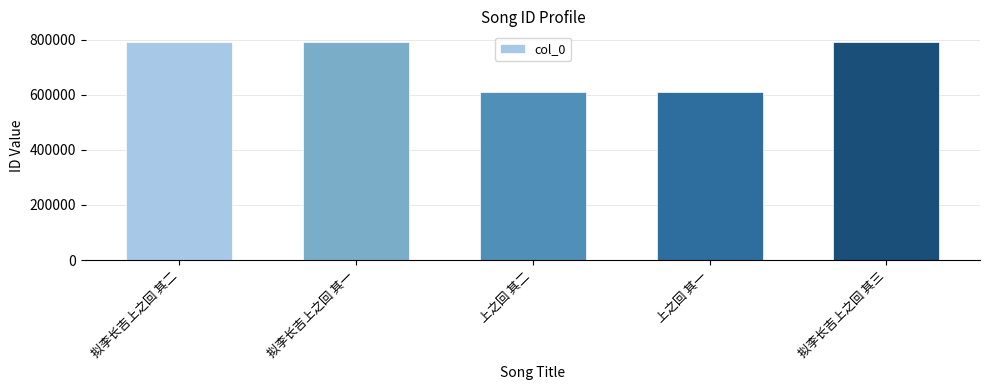

What is the maximum value shown in the chart?

790349